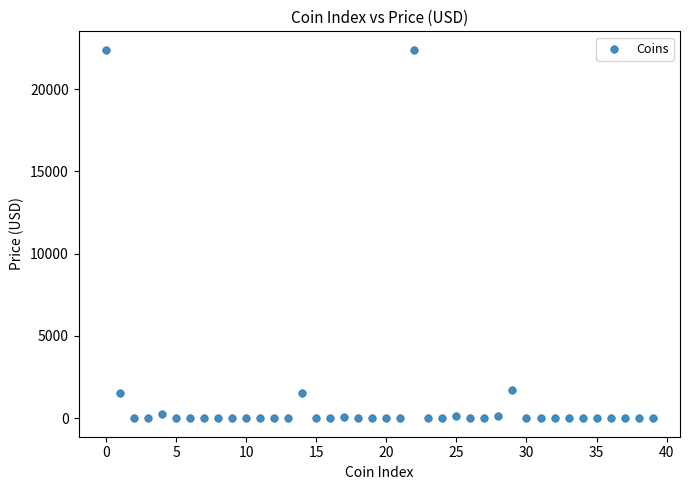

What is the range of Y values (max minus min)?

22390.4